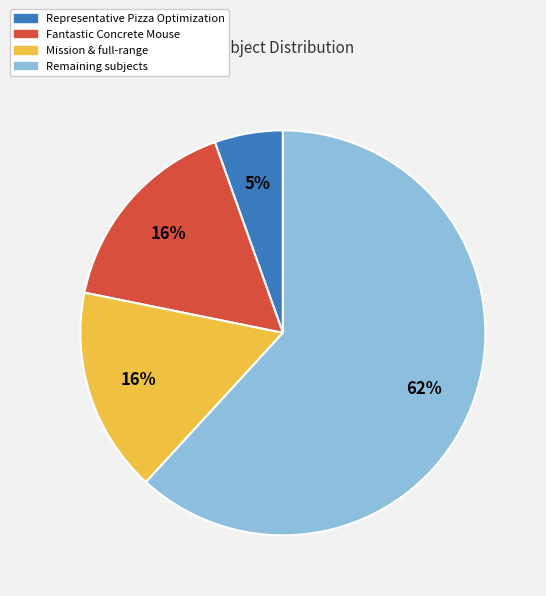

Do Fantastic Concrete Mouse and Remaining subjects together represent more than half of the pie?

Yes